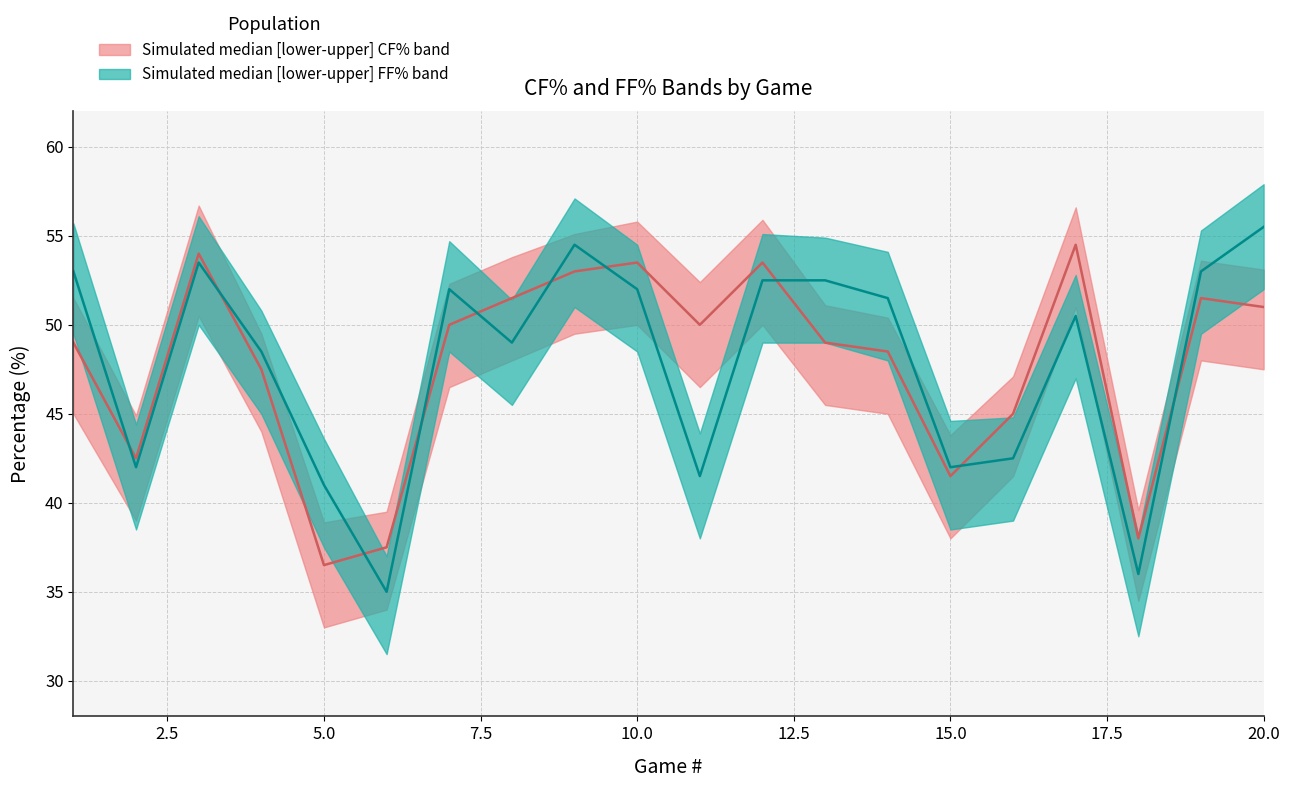

What is the lowest value of the CF% median series?

36.5